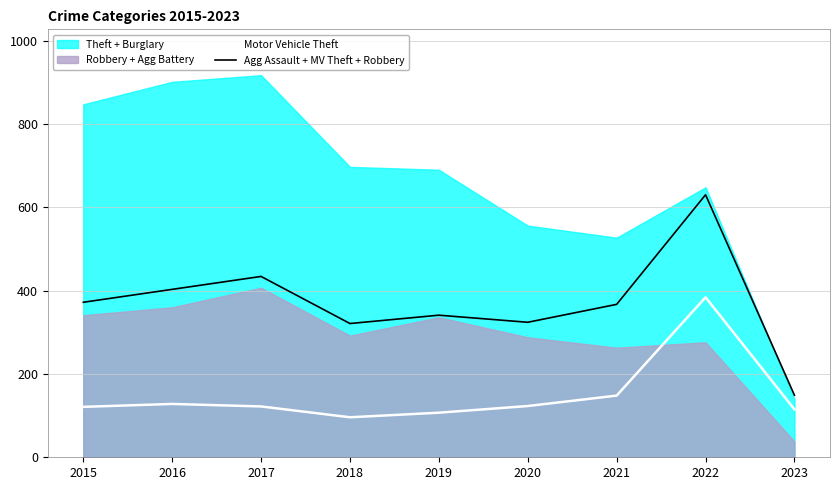

Reading right to left, extract all data points from this chart.

Motor Vehicle Theft: 115	384	148	123	107	96	122	128	121
Agg Assault + MV Theft + Robbery: 149	630	367	324	341	321	434	403	372